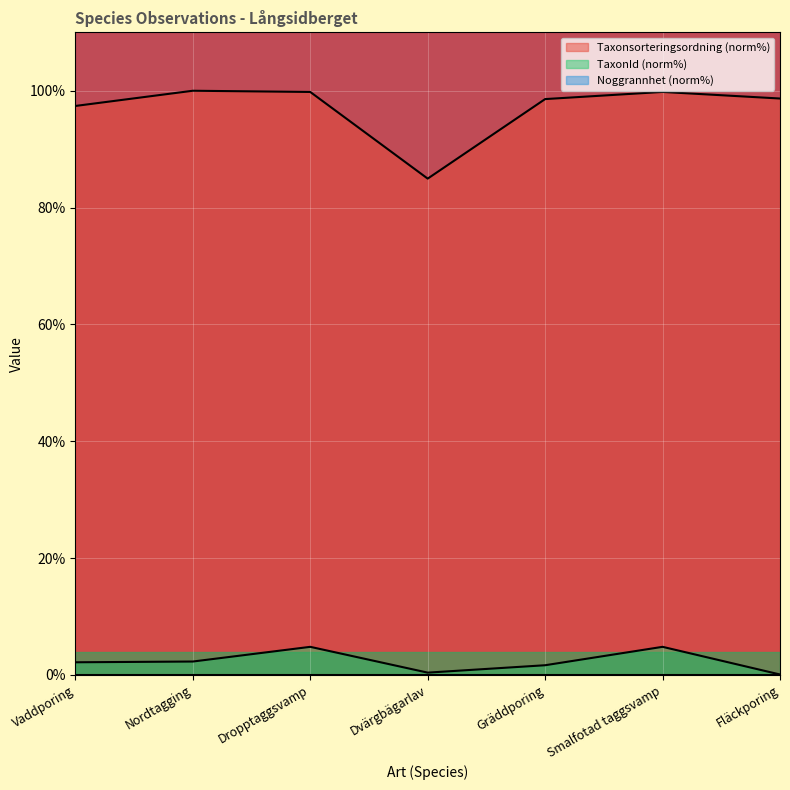

What is the label of the 4th point from the right?

Dvärgbägarlav